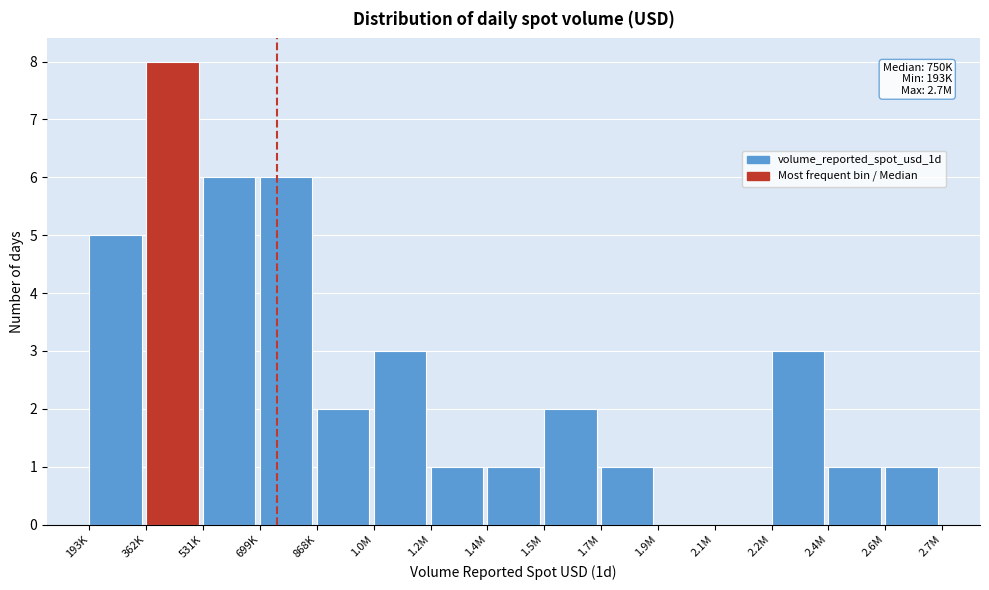

Reading left to right, extract all data points from this chart.

193K=5	362K=8	531K=6	699K=6	868K=2	1.0M=3	1.2M=1	1.4M=1	1.5M=2	1.7M=1	1.9M=0	2.1M=0	2.2M=3	2.4M=1	2.6M=1